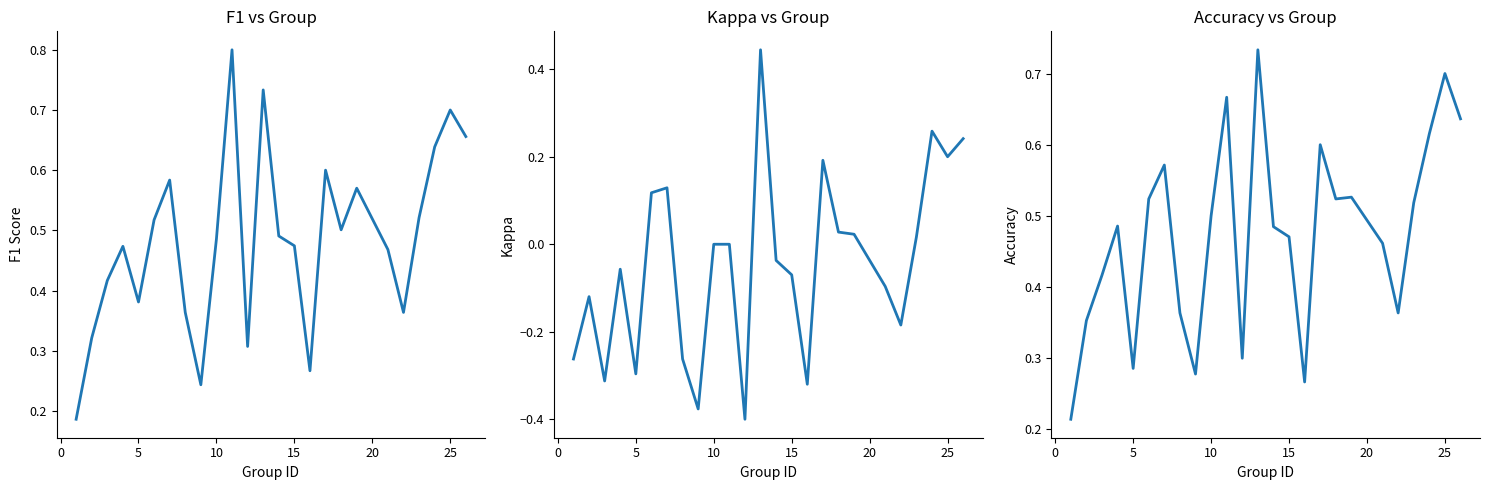

True or false: accuracy and f1 intersect in this chart.

True